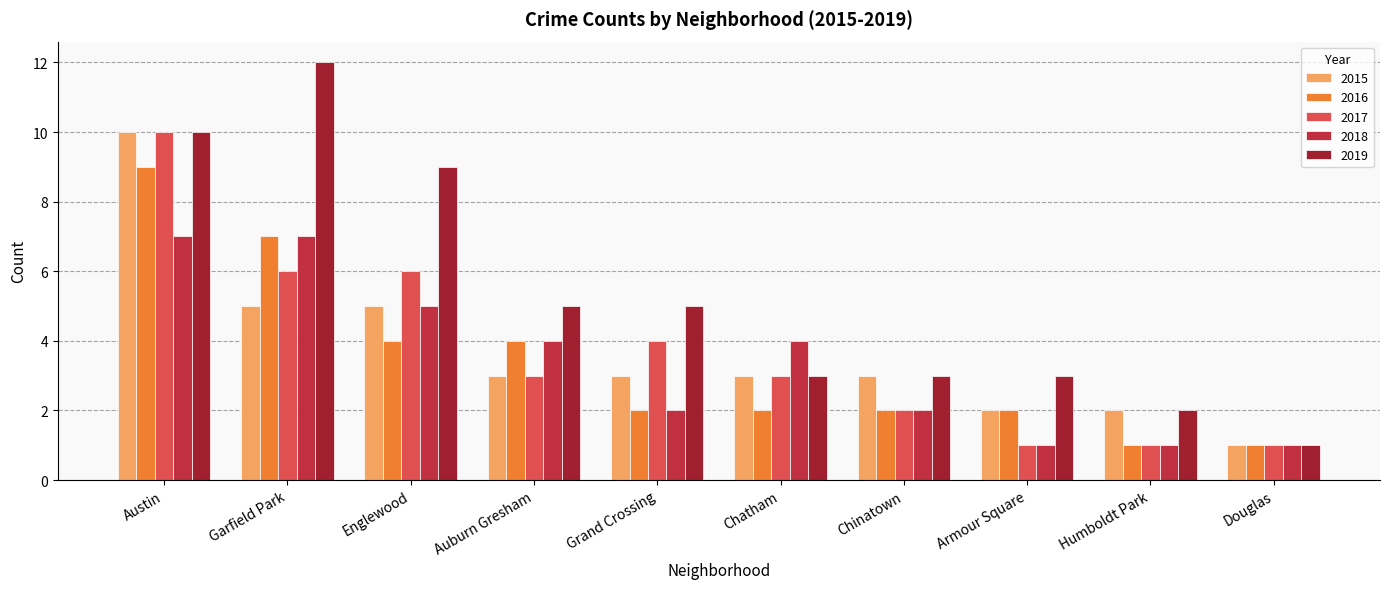

Rank the series by their maximum value, from highest to lowest.

2019, 2015, 2017, 2016, 2018